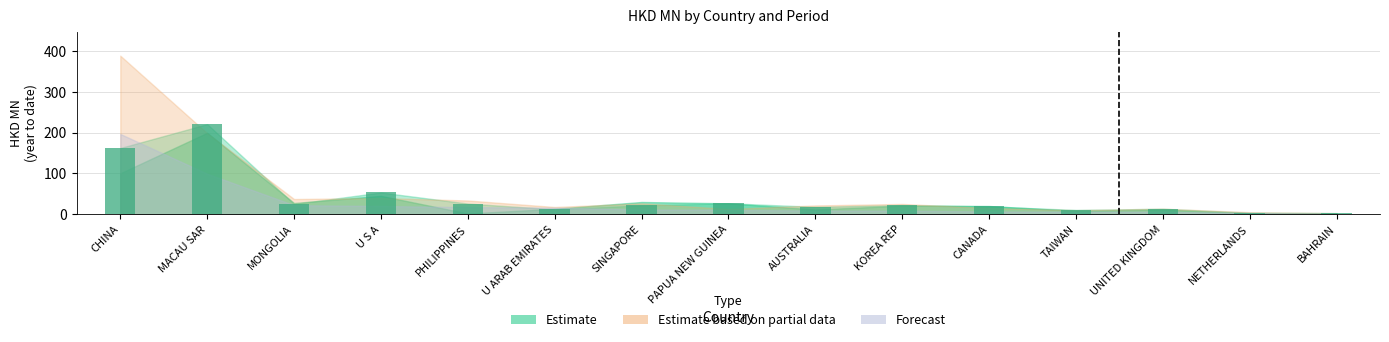

Which label corresponds to the largest value in the chart?

MACAU SAR